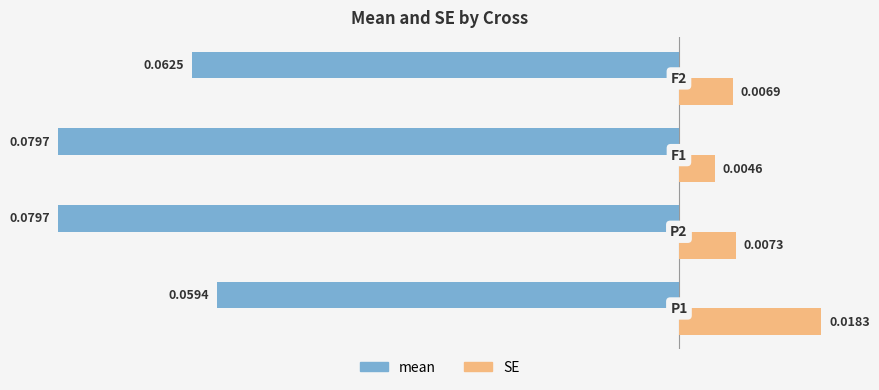

At how many categories does at least one series exceed 0?

4